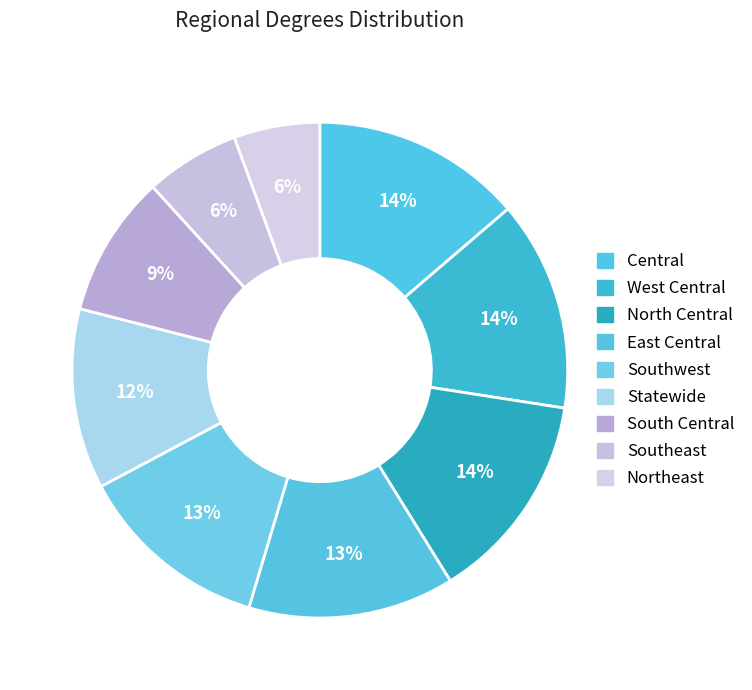

Is there any slice that represents more than half of the pie?

No